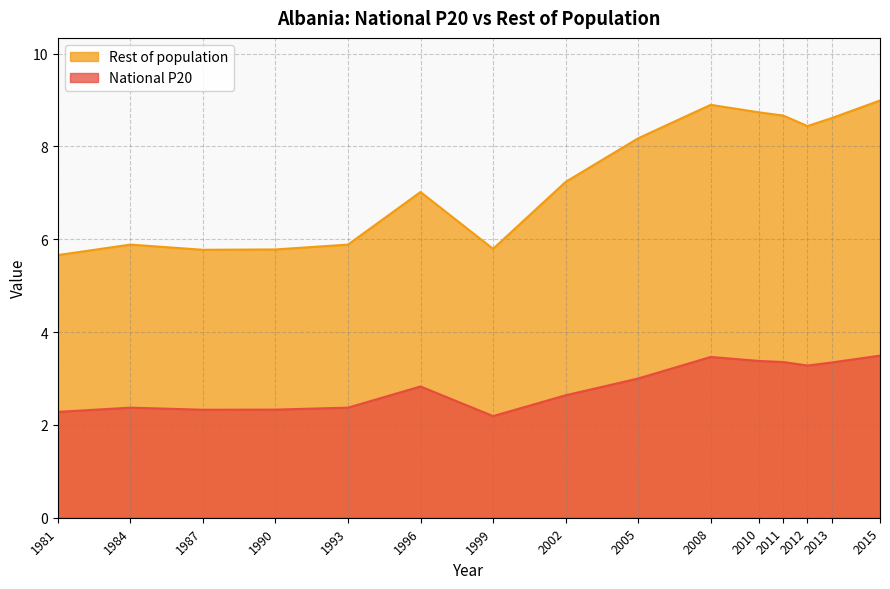

Is it true that National P20 equals 5.1 at 1996?

False